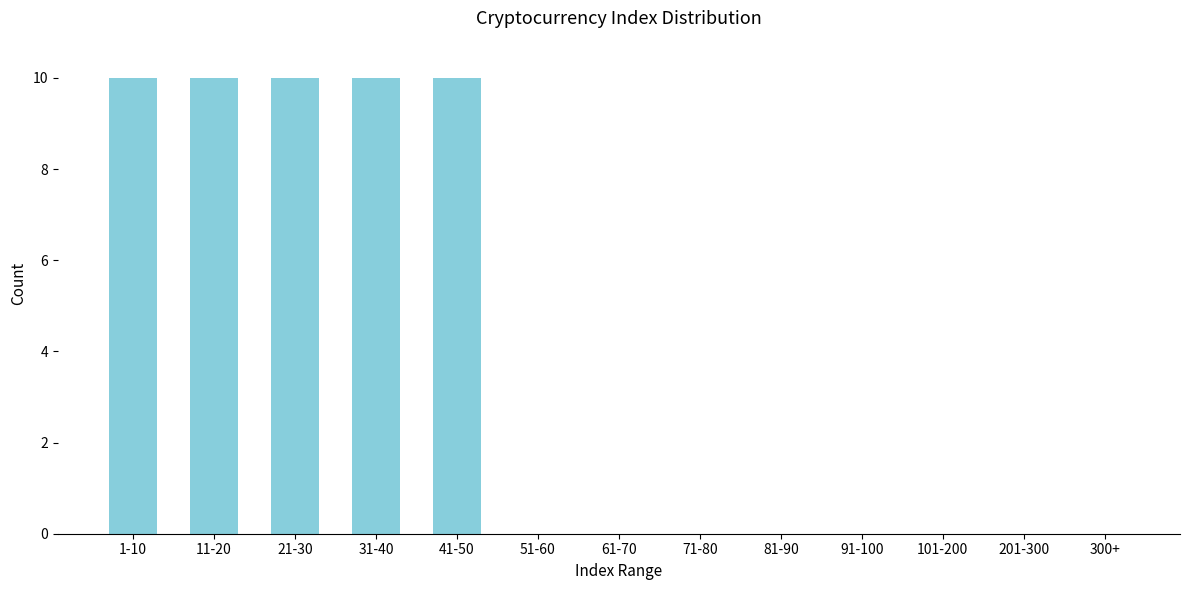

Reading left to right, list all the values displayed in this chart.

1-10=10	11-20=10	21-30=10	31-40=10	41-50=10	51-60=0	61-70=0	71-80=0	81-90=0	91-100=0	101-200=0	201-300=0	300+=0